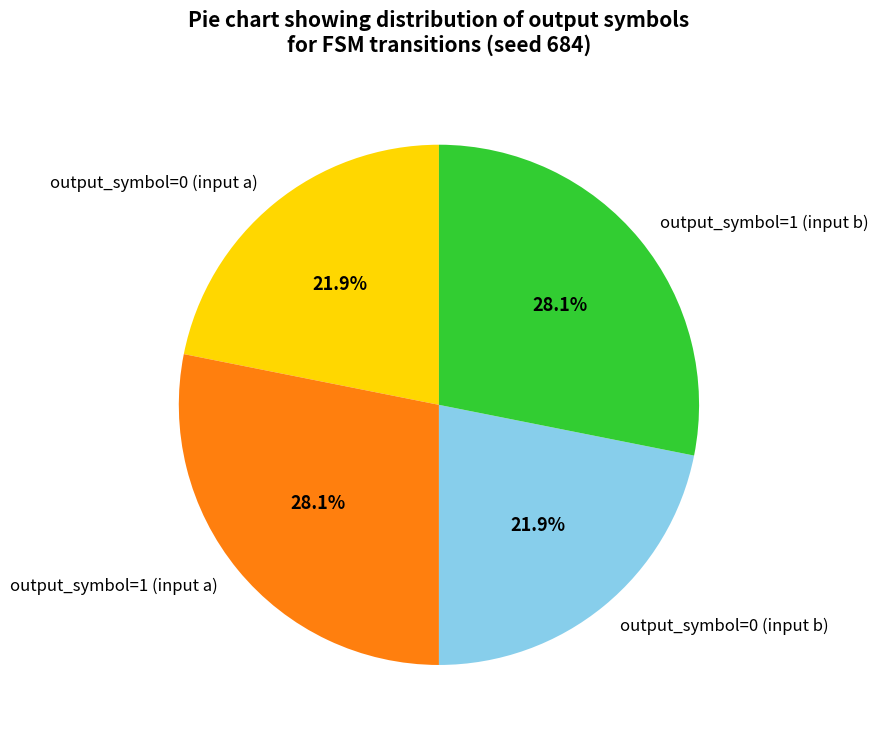

What percentage is NOT represented by output_symbol=1 (input b)?

71.9%